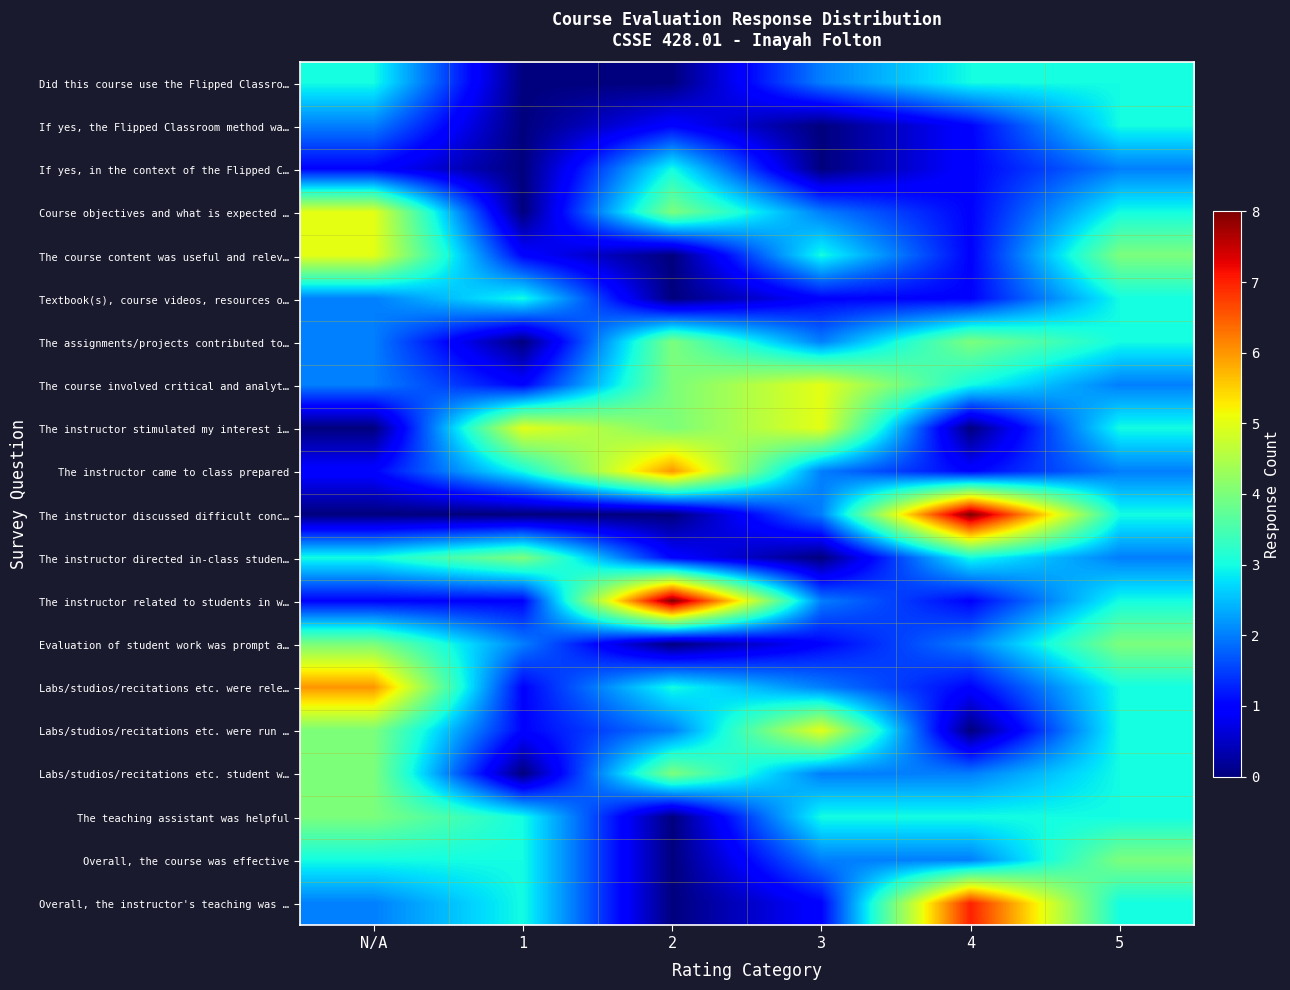

Rank the series by their maximum value, from lowest to highest.

Did this course use the Flipped Classro…, If yes, the Flipped Classroom method wa…, If yes, in the context of the Flipped C…, Textbook(s), course videos, resources o…, The assignments/projects contributed to…, The instructor directed in-class studen…, Evaluation of student work was prompt a…, Labs/studios/recitations etc. student w…, The teaching assistant was helpful, Overall, the course was effective, Course objectives and what is expected …, The course content was useful and relev…, The course involved critical and analyt…, The instructor stimulated my interest i…, Labs/studios/recitations etc. were run …, The instructor came to class prepared, Labs/studios/recitations etc. were rele…, Overall, the instructor's teaching was …, The instructor discussed difficult conc…, The instructor related to students in w…